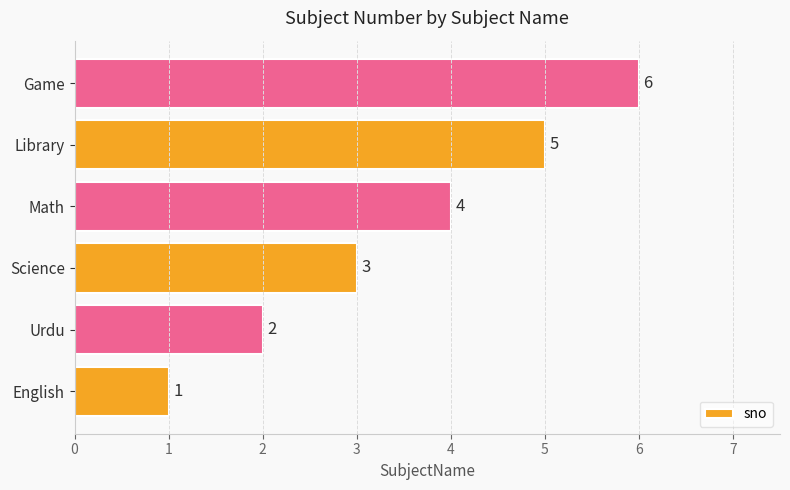

How many series are shown in this chart?

1